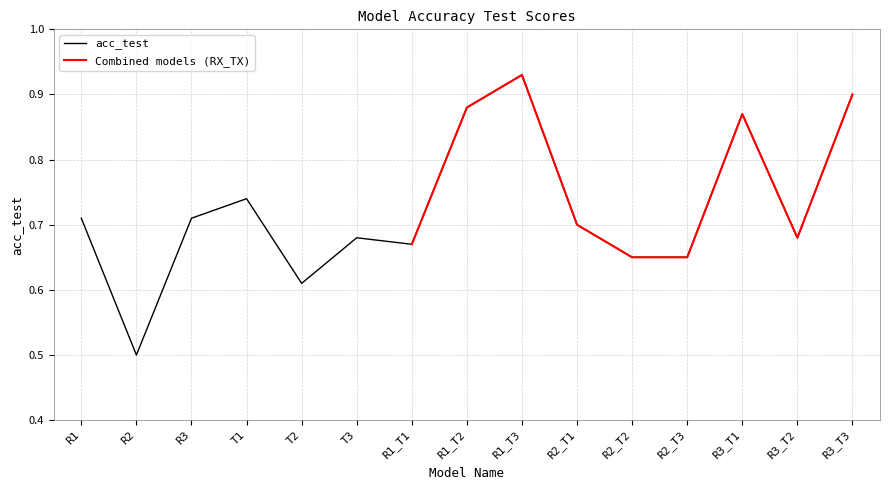

Is it true that acc_test equals 0.8 at R2?

False